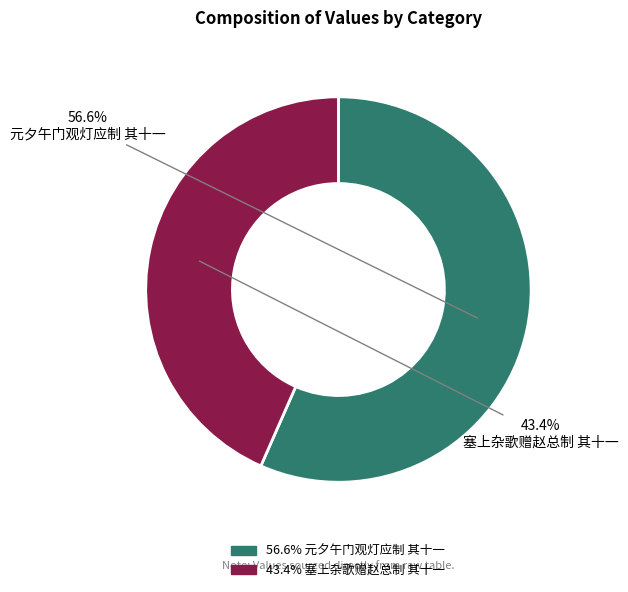

True or false: 塞上杂歌赠赵总制 其十一 accounts for 57% of the total.

False